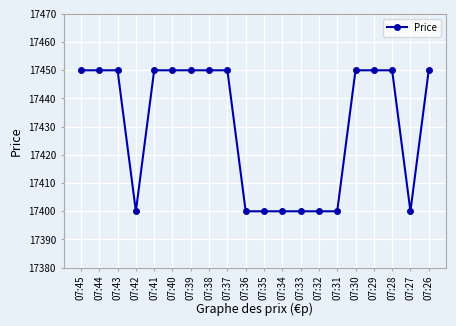

Count the values in the range 17400 to 17450.

20